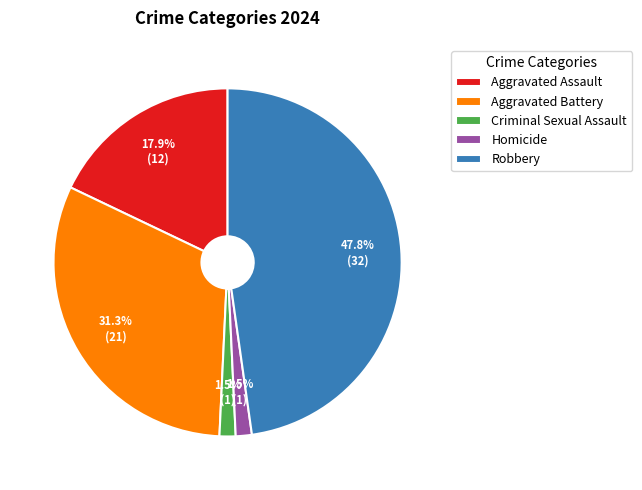

What is the largest slice in the pie chart?

Robbery